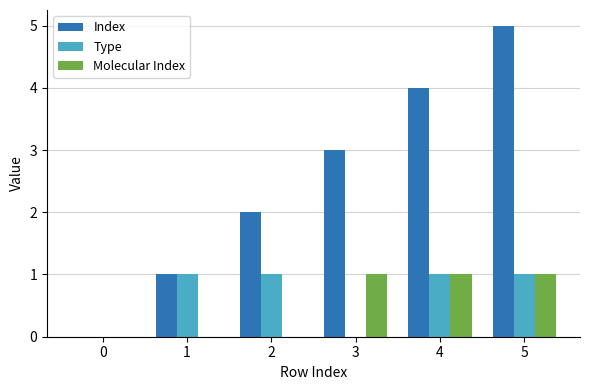

Is the value of Molecular Index at 5 greater than the value of Index at 3?

No